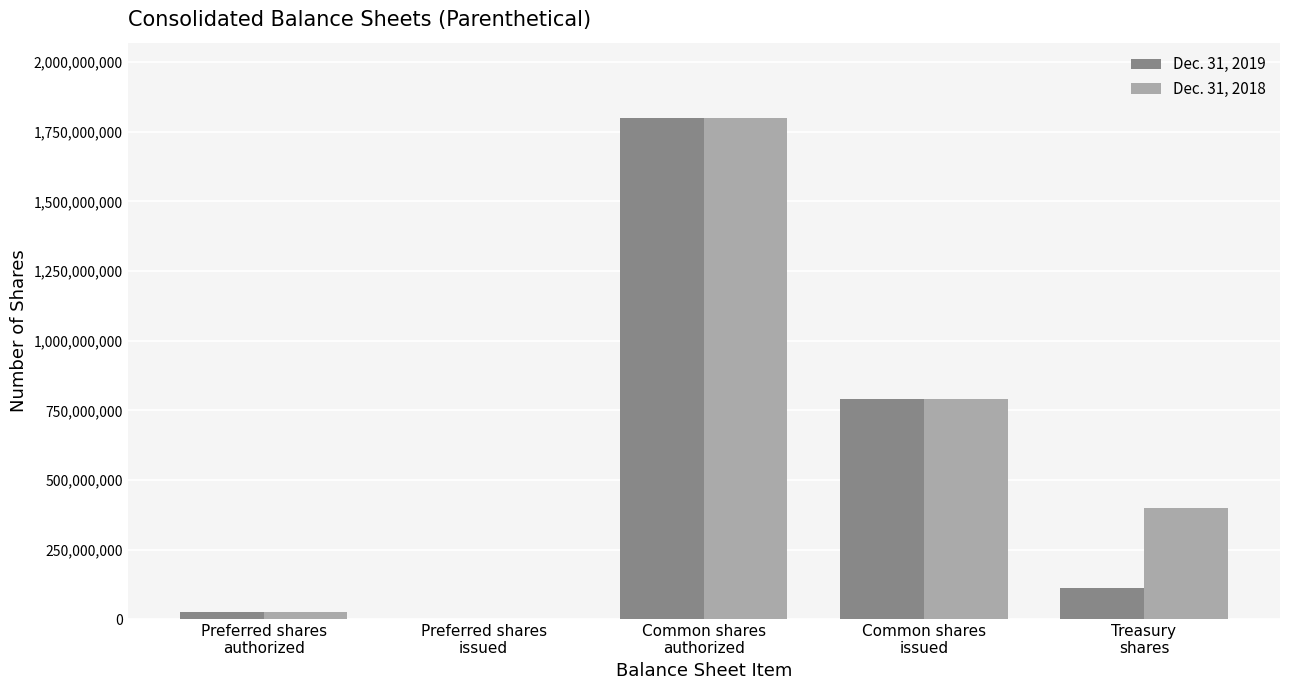

Between Preferred shares
issued and Treasury
shares, which series saw the biggest shift?

Dec. 31, 2018